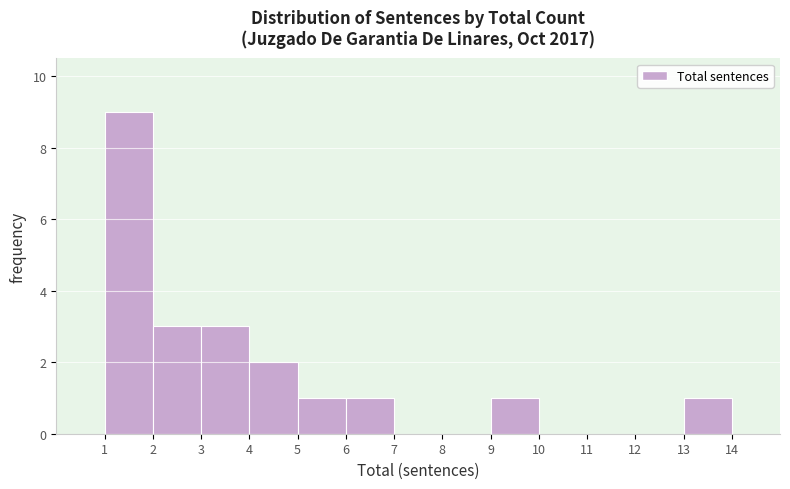

Reading left to right, transcribe this chart: for each bar, give the range it covers on the x-axis and its height. The values are not printed on the chart, so give them approximately, as read against the axis.

1 to 2: 9
2 to 3: 3
3 to 4: 3
4 to 5: 2
5 to 6: 1
6 to 7: 1
7 to 8: 0
8 to 9: 0
9 to 10: 1
10 to 11: 0
11 to 12: 0
12 to 13: 0
13 to 14: 1
14 to 15: 0